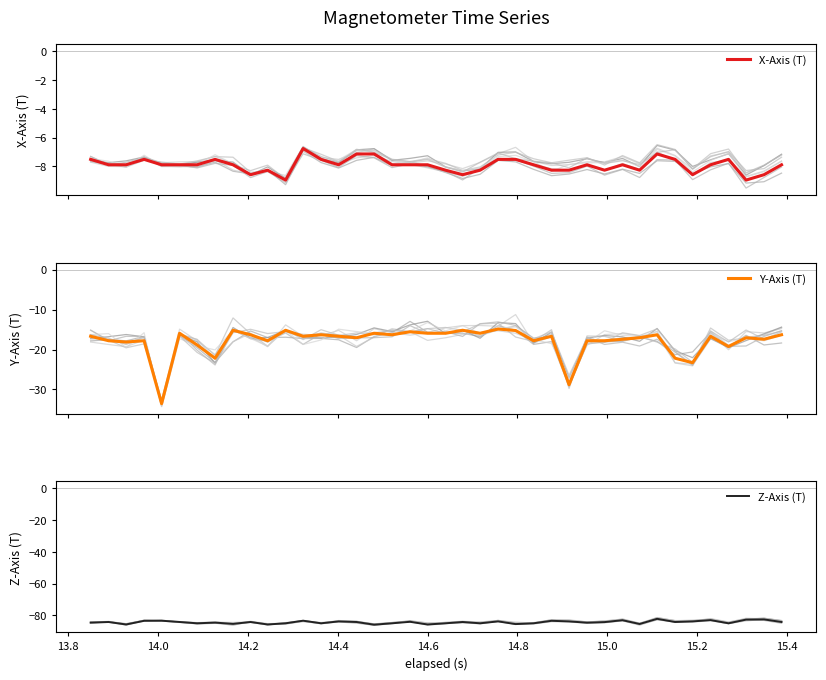

How many interior local peaks does the Z-Axis (T) series have?

14